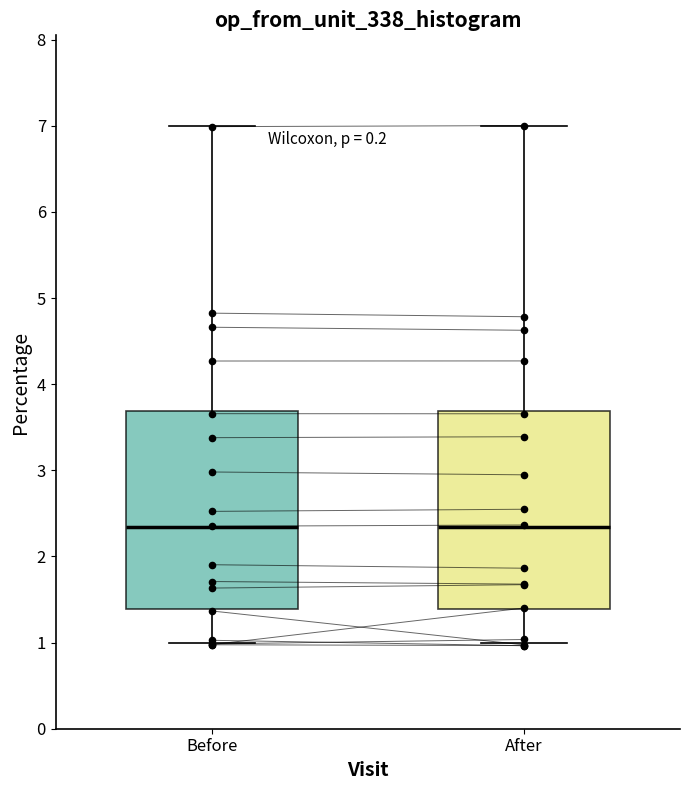

Reading left to right, transcribe this box plot: for each box, give where its median line is, the range the box spans, and where its two whiskers end, as read against the y-axis. The values are not printed on the chart, so give them approximately, as read against the axis.

Before: median 2.3, box 1.4 to 3.7, whiskers 1.0 to 7.0
After: median 2.3, box 1.4 to 3.7, whiskers 1.0 to 7.0